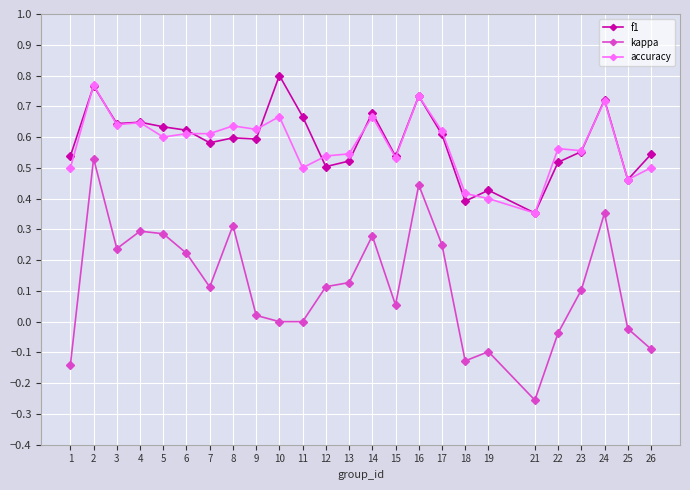

At which category does kappa reach its first local peak?

2